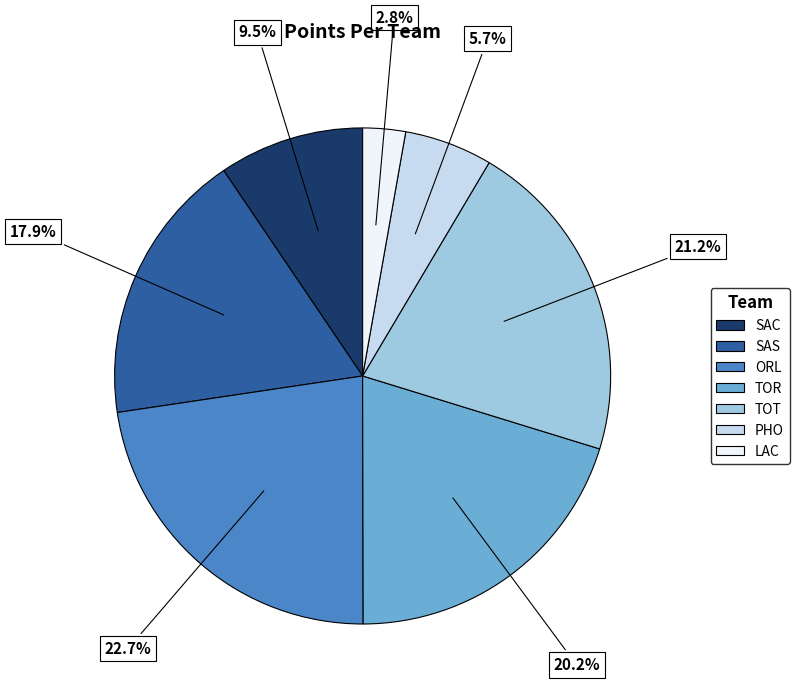

How many slices are in this pie chart?

7